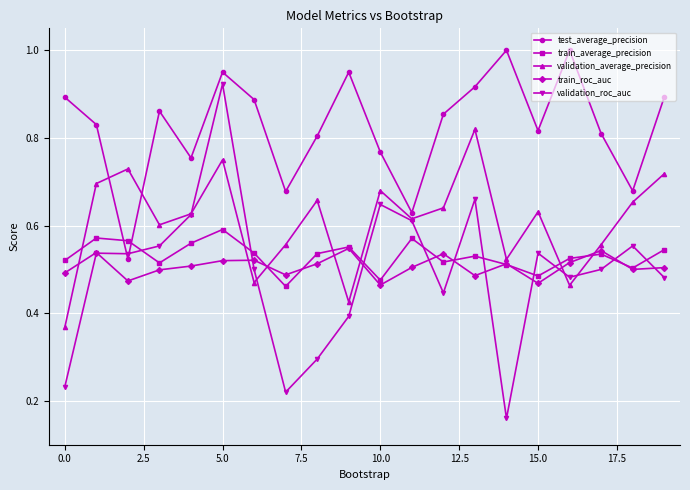

Rank the series by their maximum value, from lowest to highest.

train_roc_auc, train_average_precision, validation_average_precision, validation_roc_auc, test_average_precision